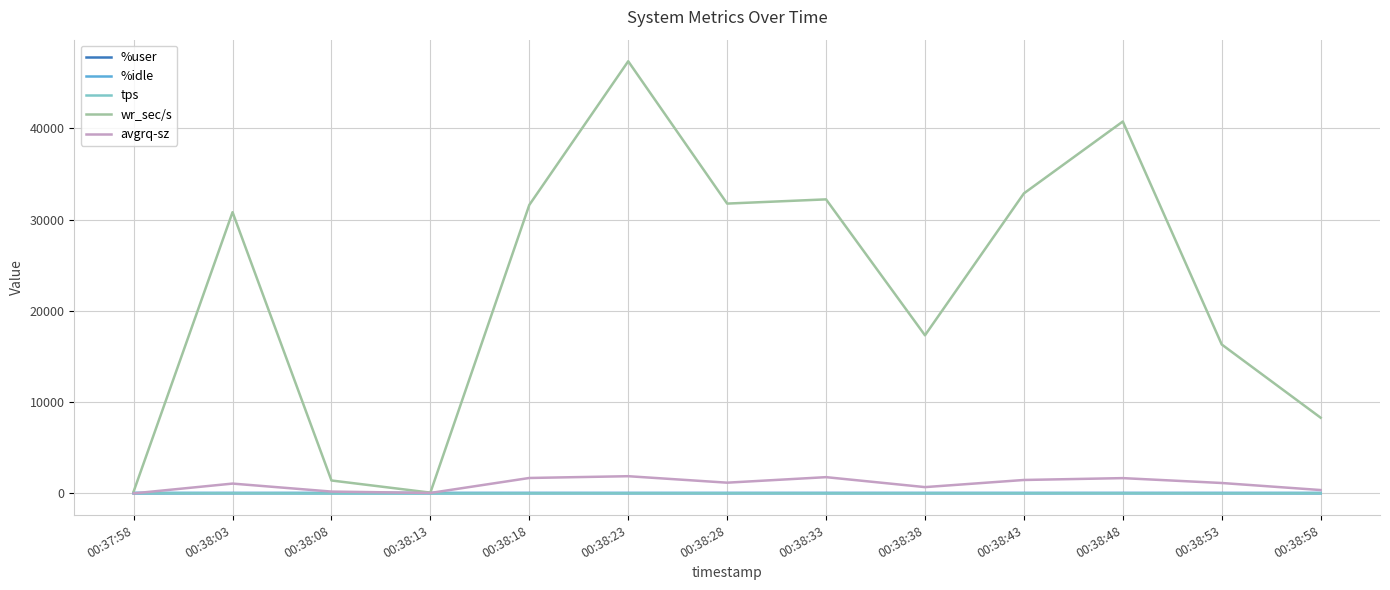

What is the difference between the highest and lowest values at 00:38:13?

92.8